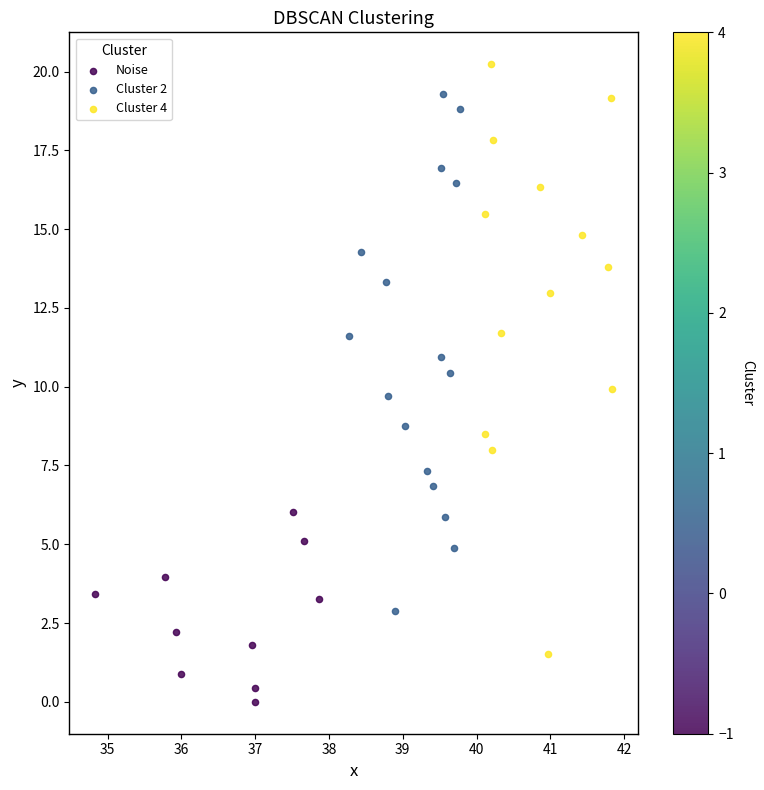

Which series reaches the maximum Y coordinate?

Cluster 4